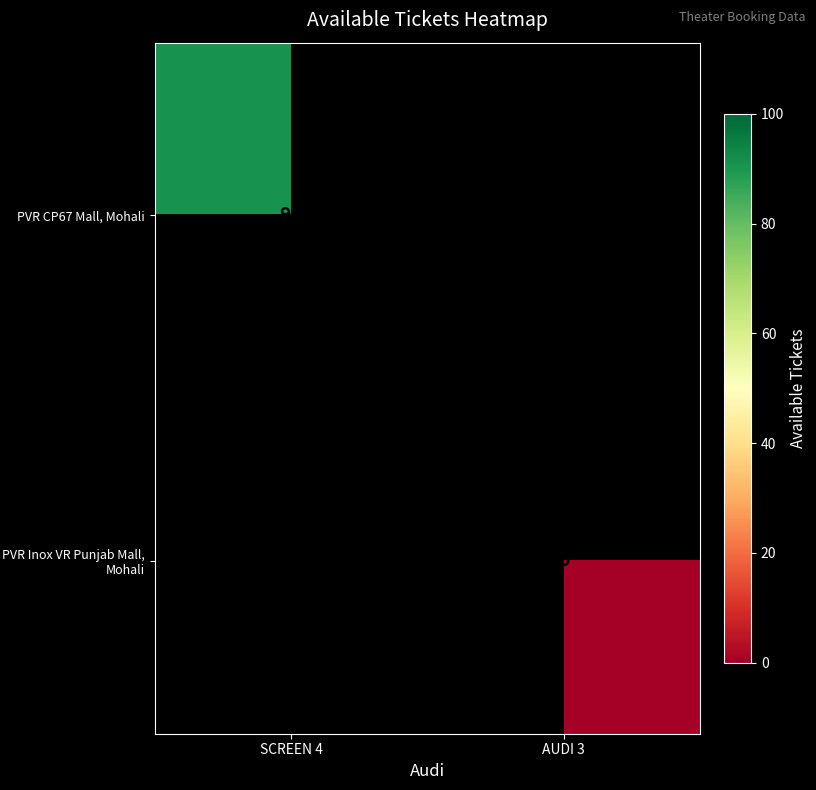

The PVR CP67 Mall, Mohali series shows 91 at SCREEN 4. True or false?

True